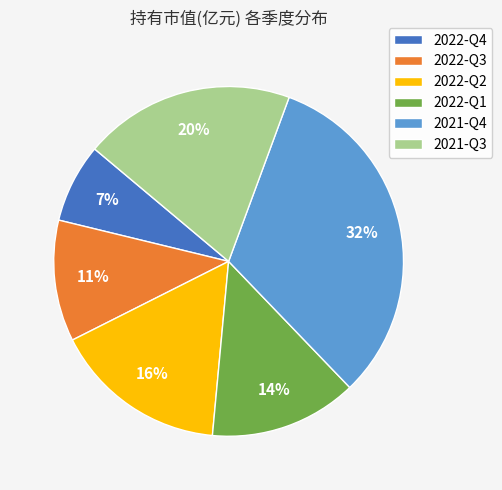

Is there a majority slice in this chart?

No